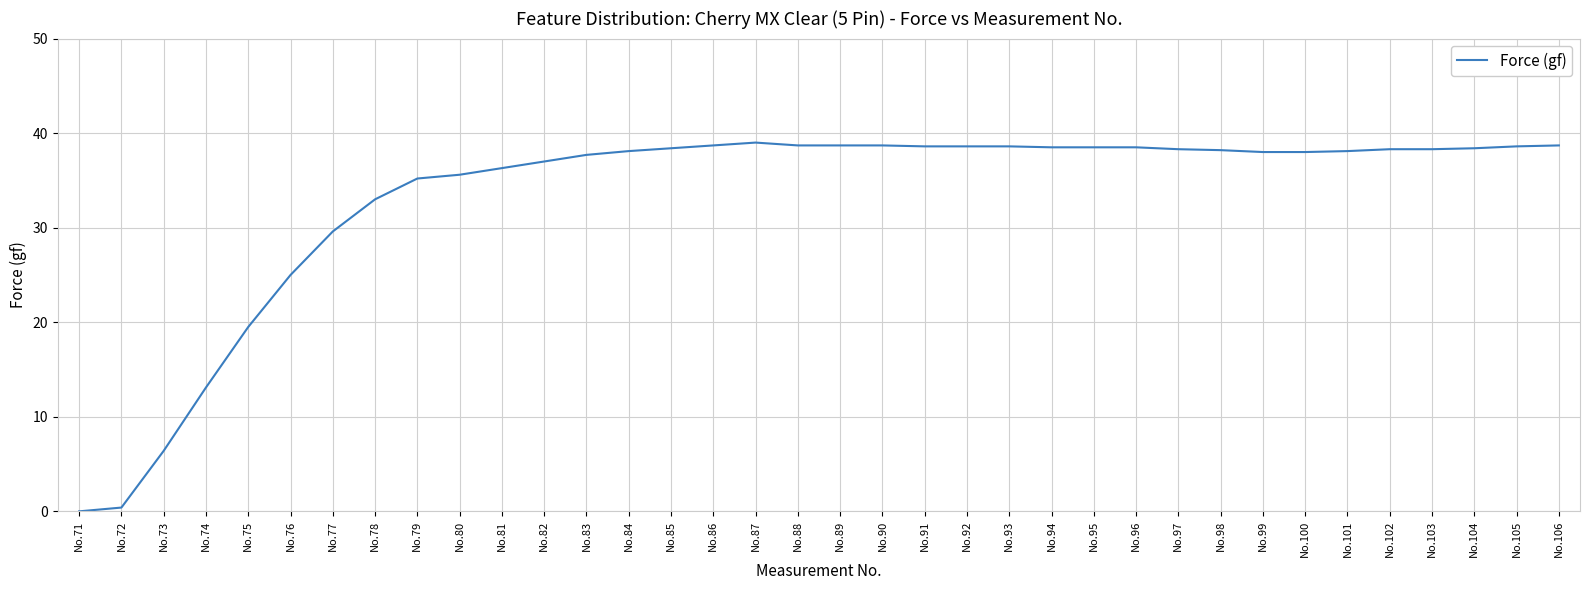

What is the difference between the maximum and minimum values?

39.0